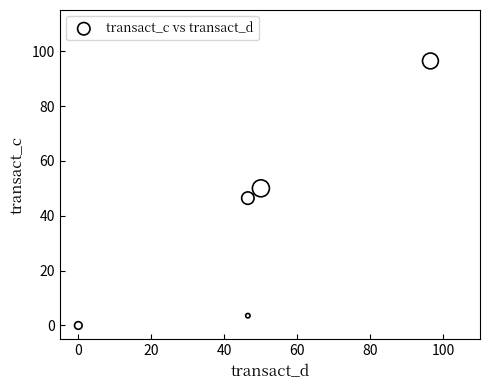

What is the average Y value?

39.3